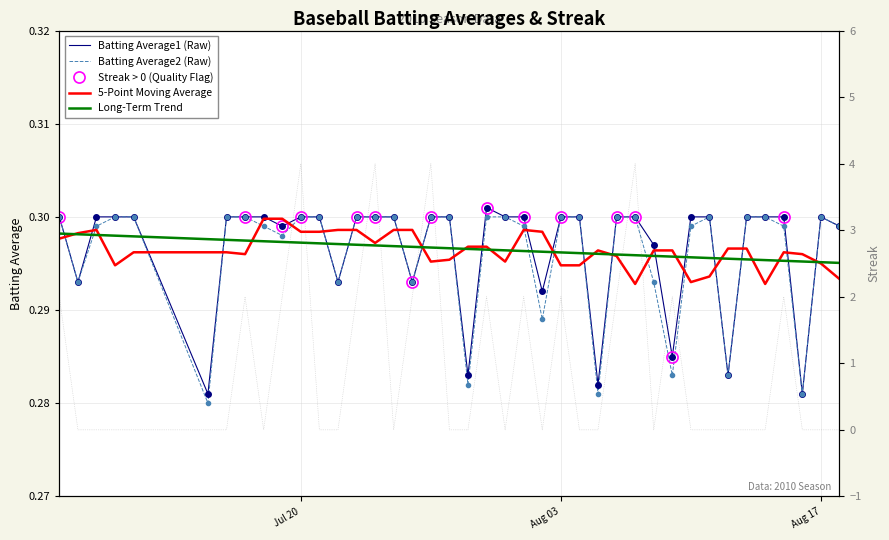

How many values in the Streak series exceed 0?

15